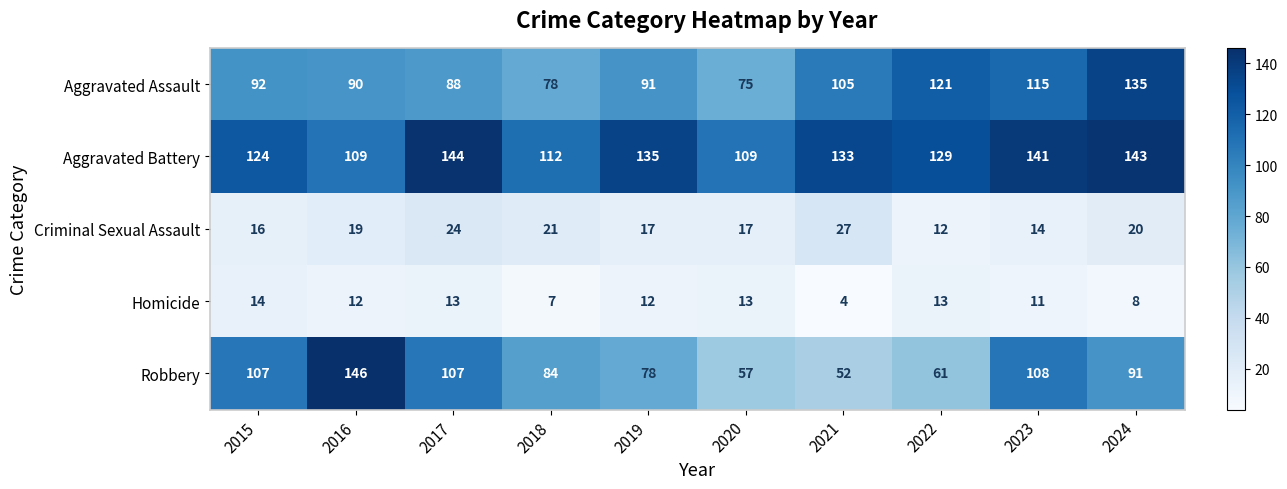

How many series are shown in this chart?

5